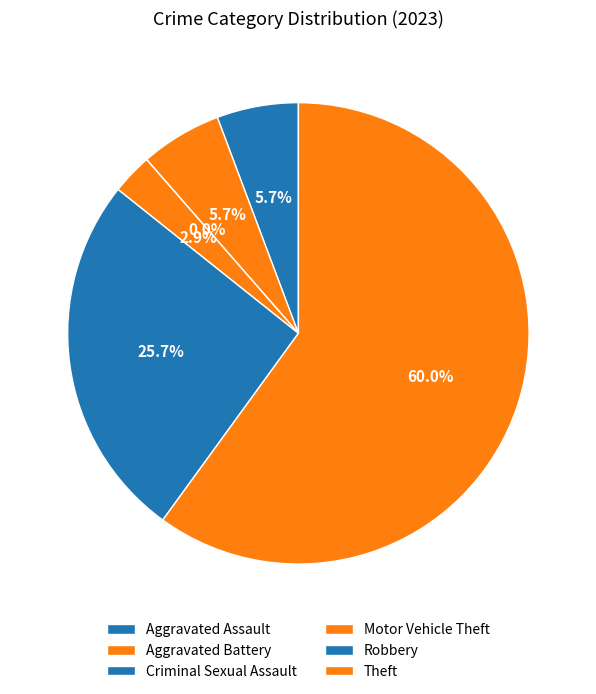

Between Motor Vehicle Theft and Aggravated Assault, which is larger?

Aggravated Assault